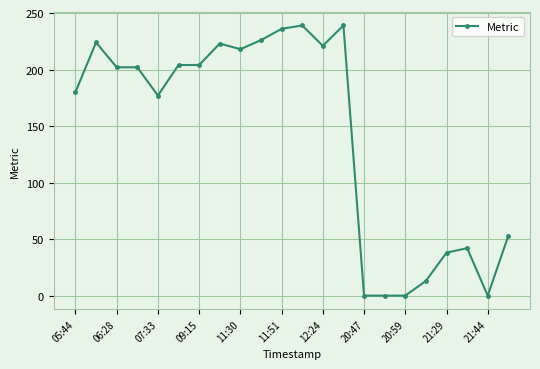

What is the difference between the second highest and second lowest values?

239